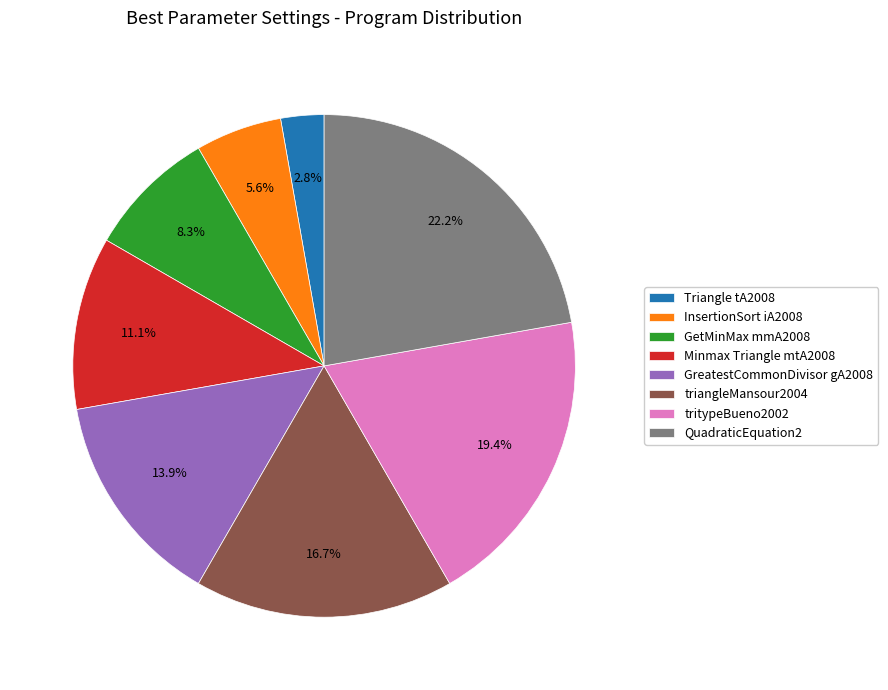

How many slices are in this pie chart?

8